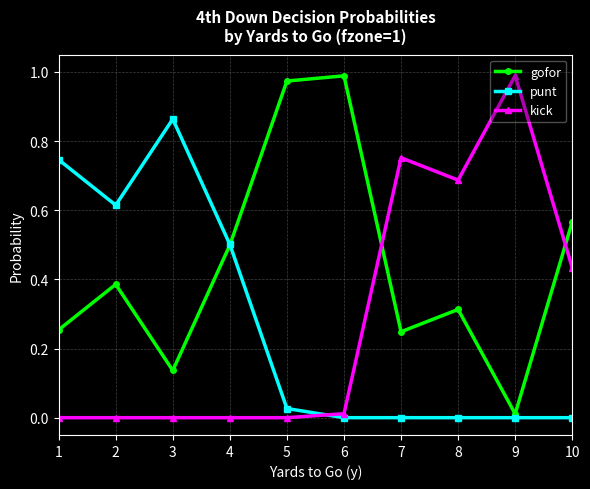

How many intersections are there between kick and gofor?

2